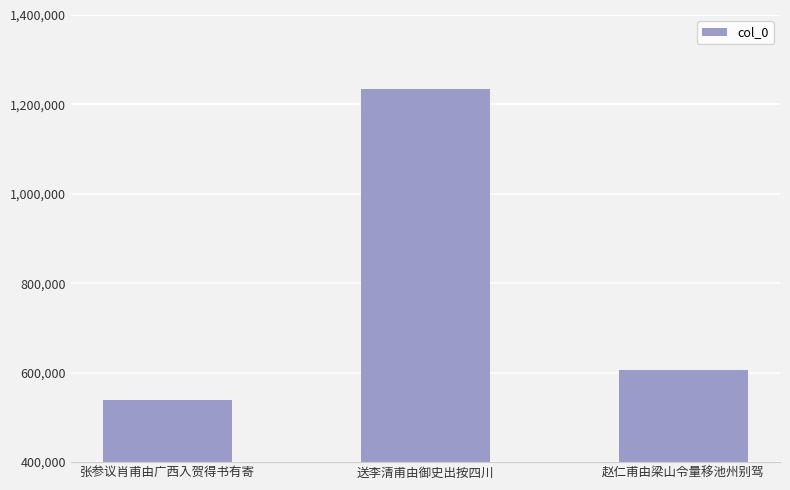

Reading left to right, what are all the values shown in this chart?

537881	1234254	606808